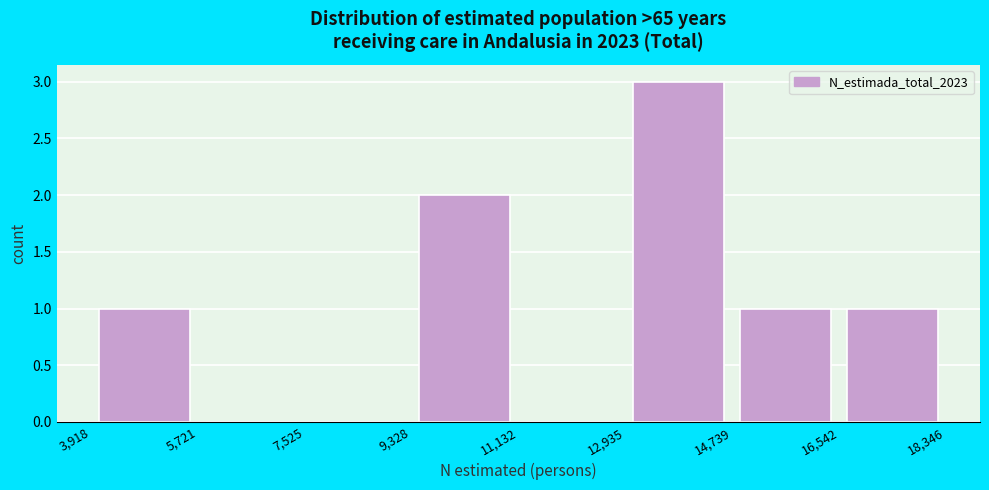

What is the height of the bar covering 9,328 to 11,132 on the x-axis? The values are not printed on the chart, so give them approximately, as read against the axis.

2